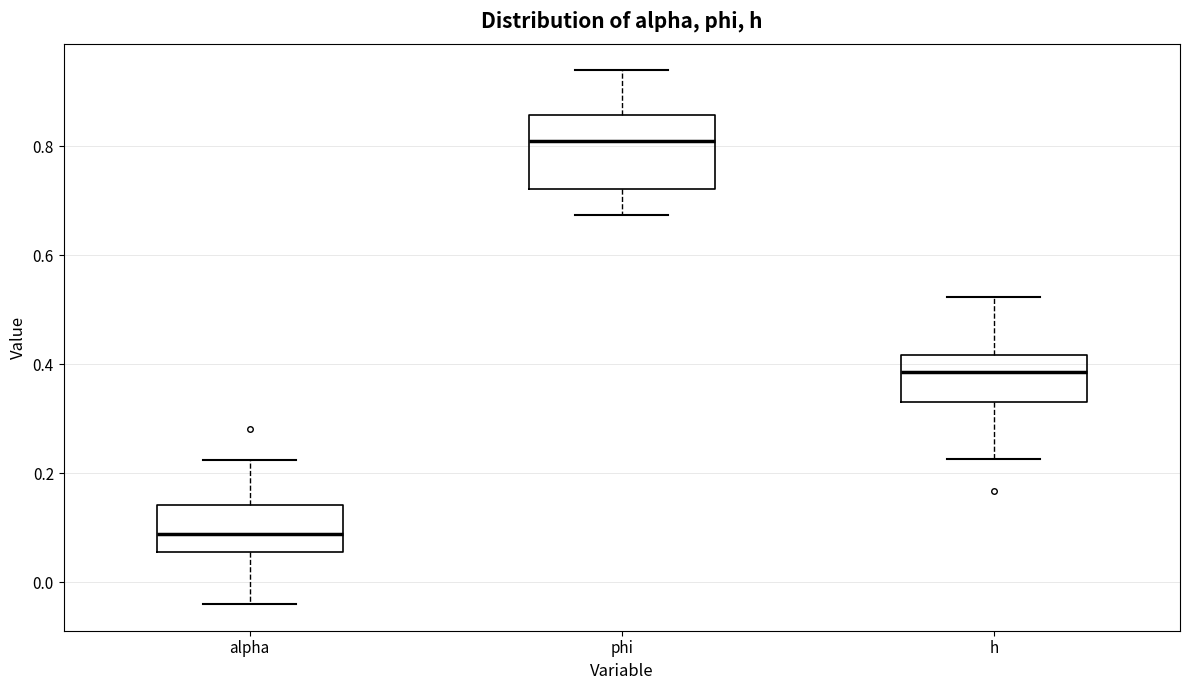

Which box's median line is the lowest?

alpha